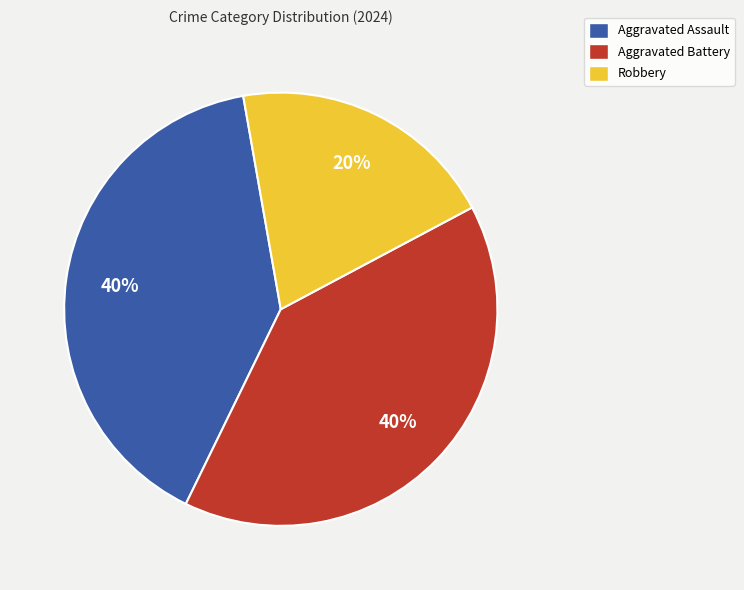

Is Robbery the majority of the pie?

No